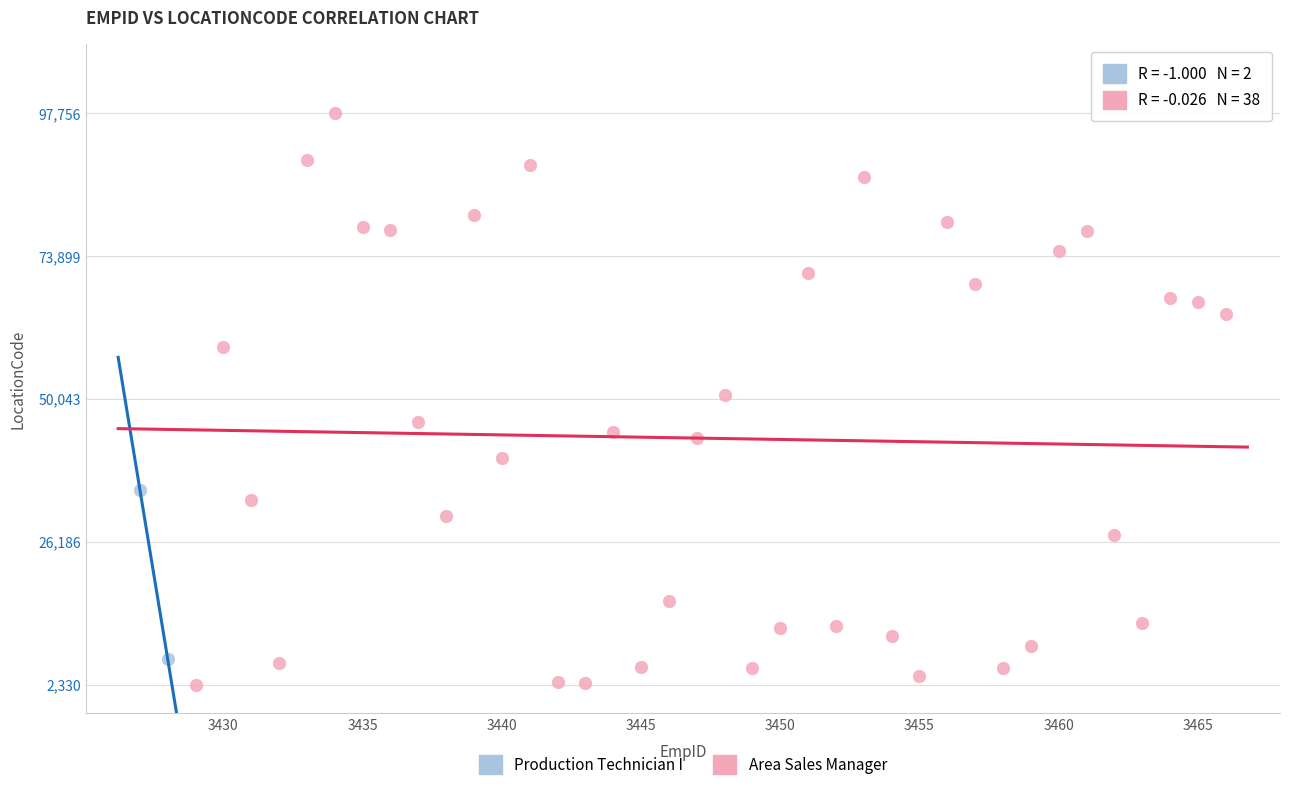

What are all the series names shown in the legend?

Production Technician I, Area Sales Manager